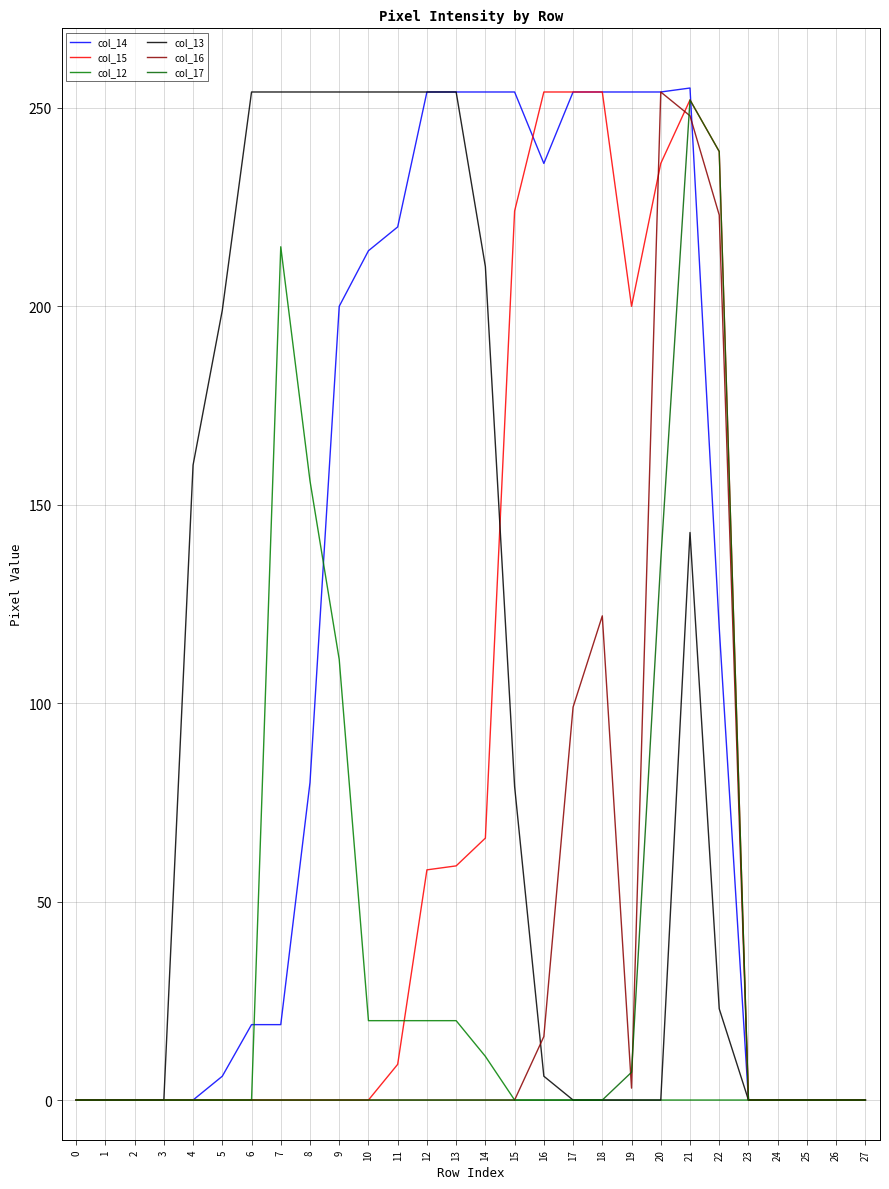

Does the chart have visible grid lines?

Yes